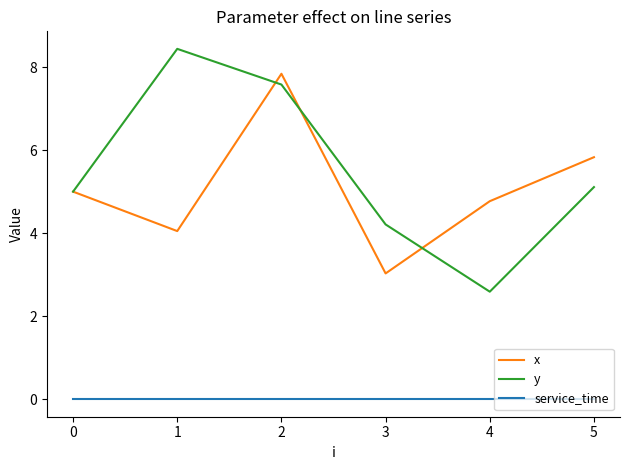

What value does the y series have at 1?

8.4